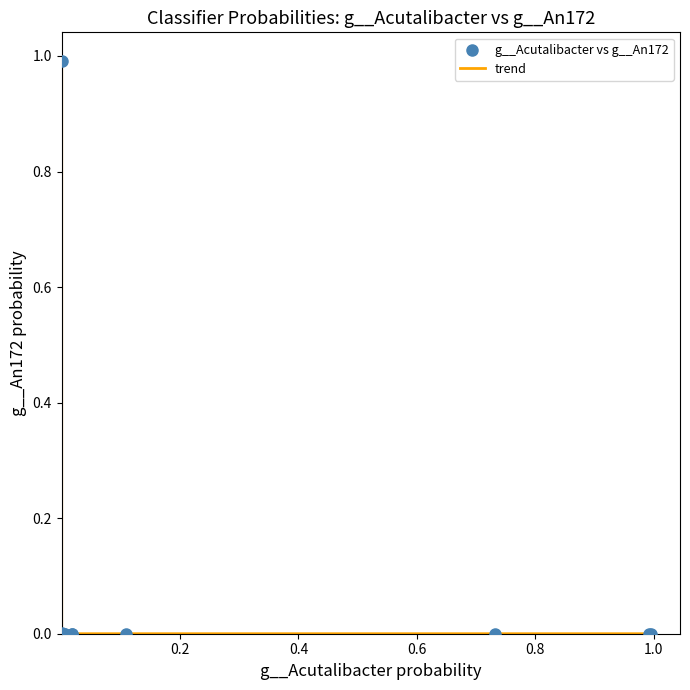

What is the maximum value shown in the chart?

1.0